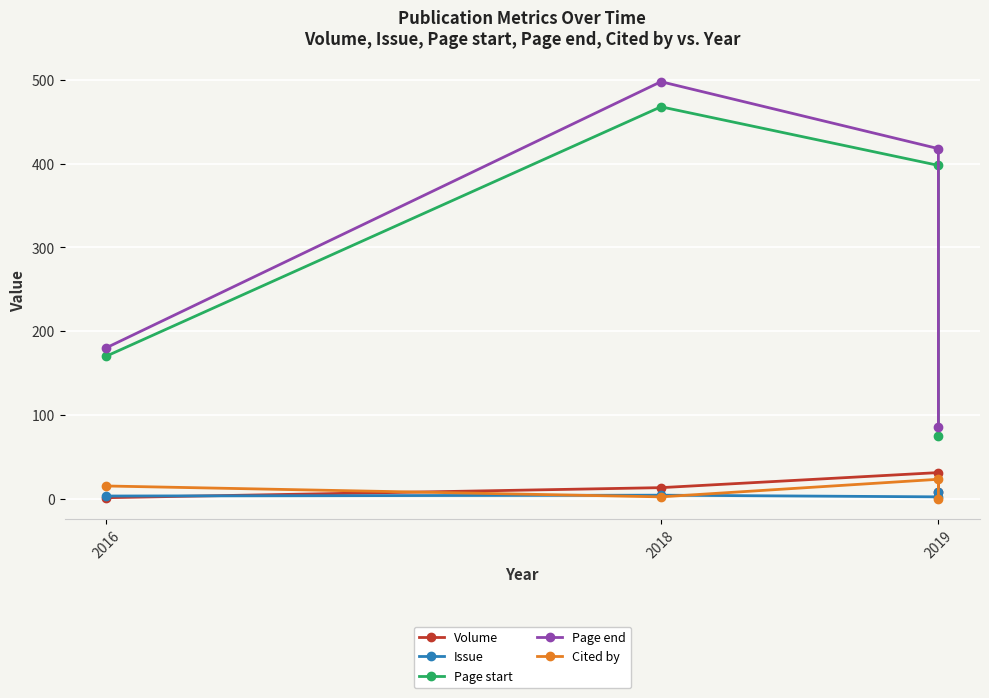

What is the lowest value of the Page end series?

86